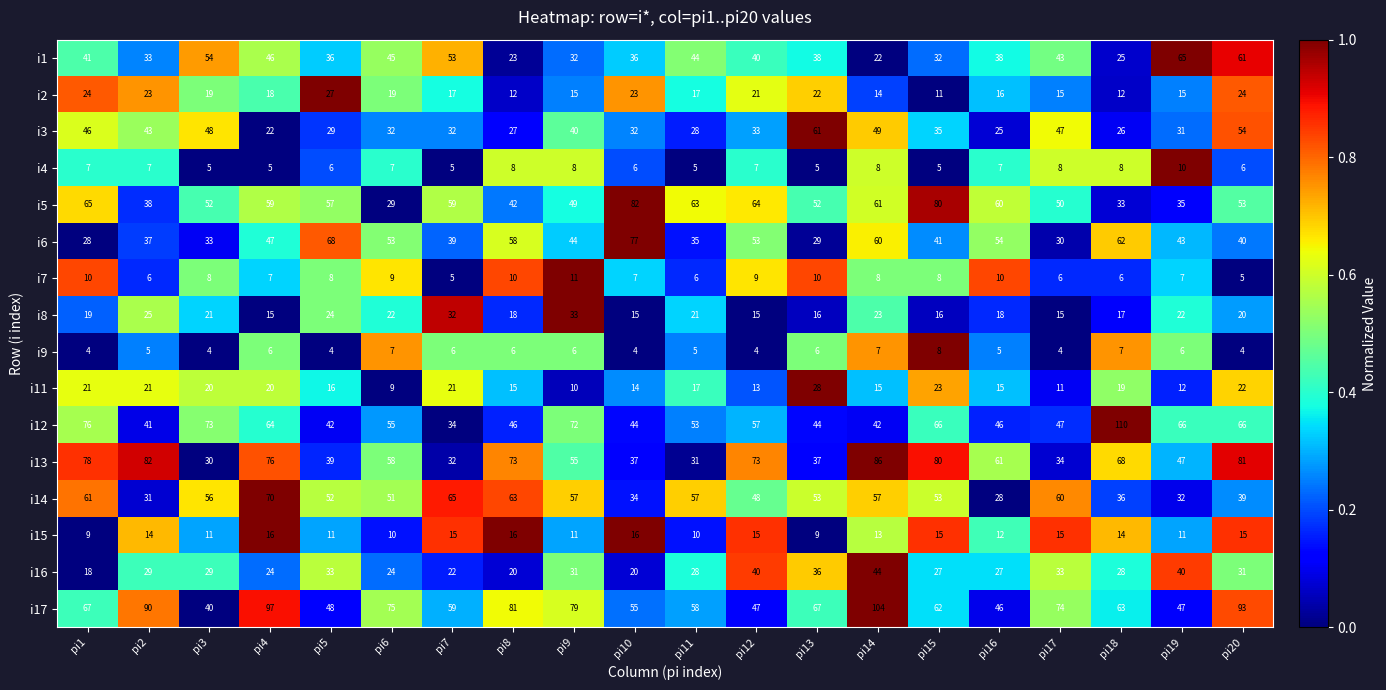

How many values in the i12 series are below 55?

10